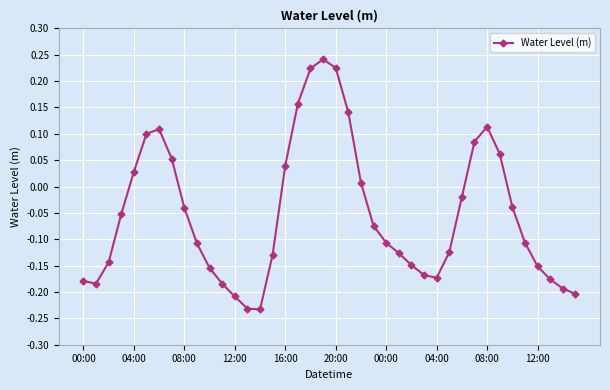

What is the sum of all values?

-2.1